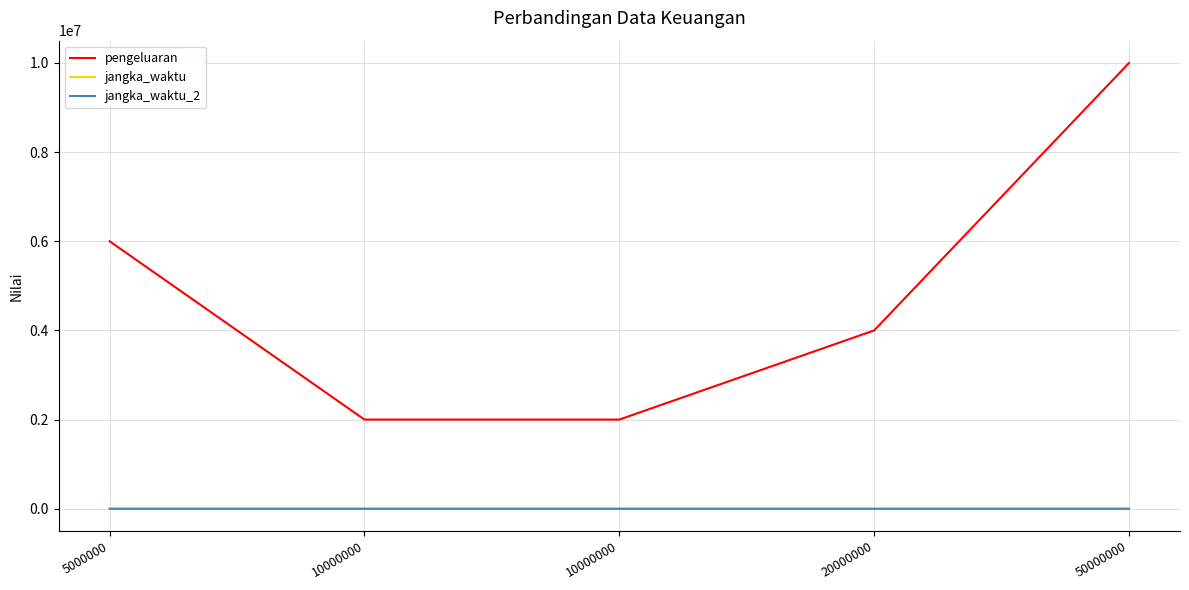

At which label is pengeluaran closest to 6000000?

5000000